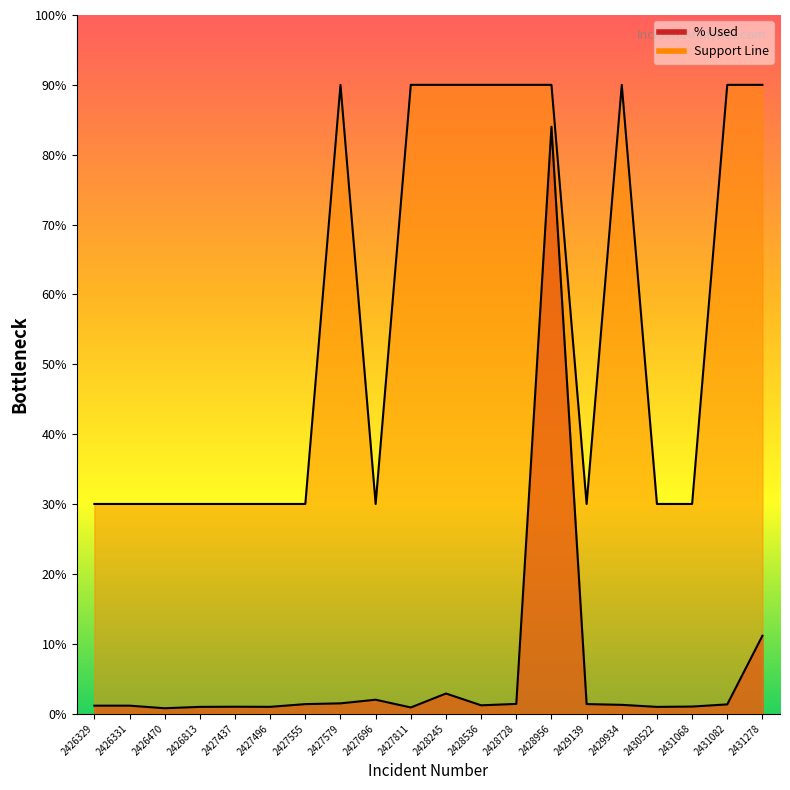

Is the value of % Used at 2431082 greater than the value of Support Line at 2429139?

No